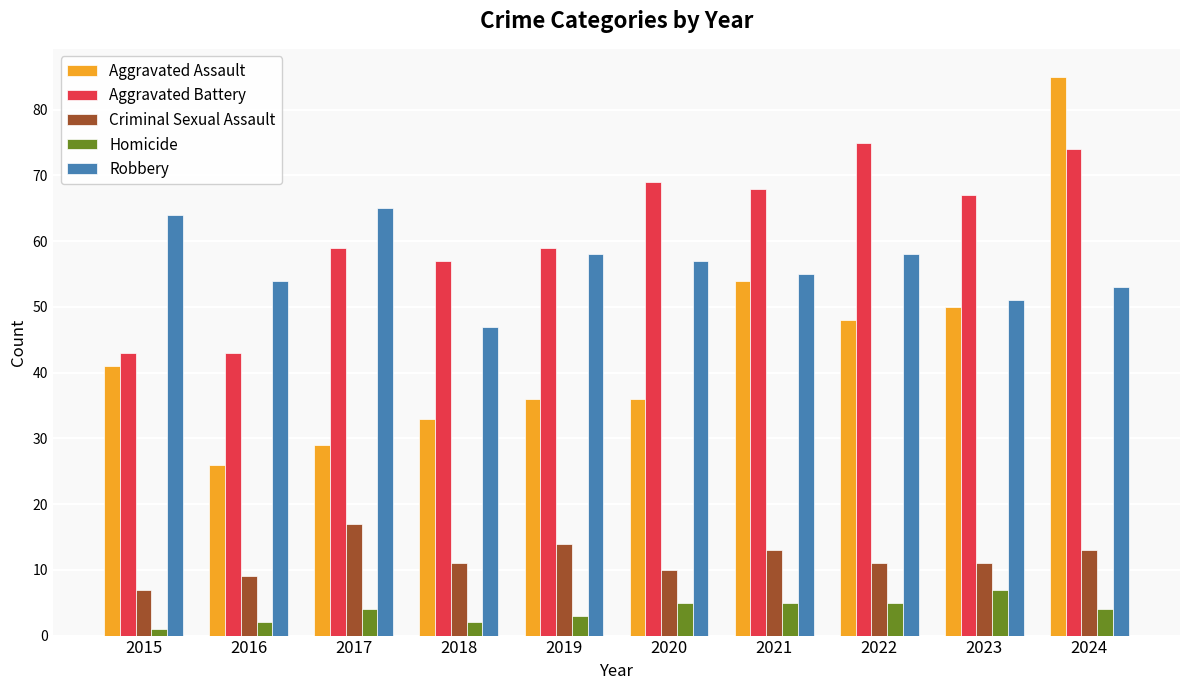

Is the value of Aggravated Assault at 2024 greater than the value of Aggravated Battery at 2020?

Yes